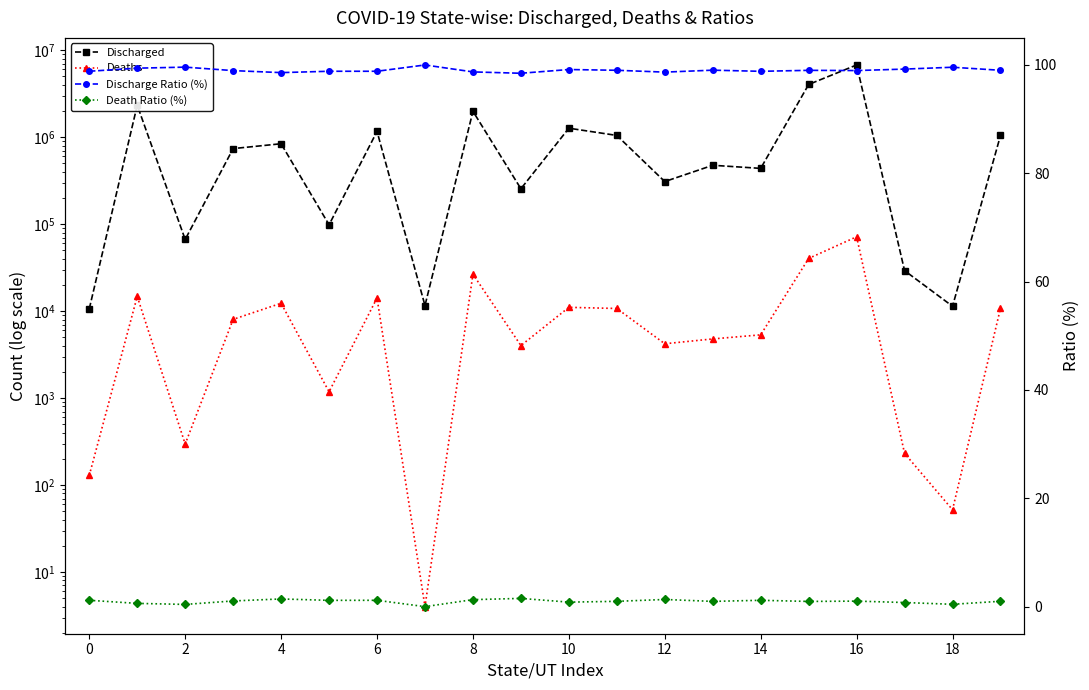

Count the number of data series in this chart.

4